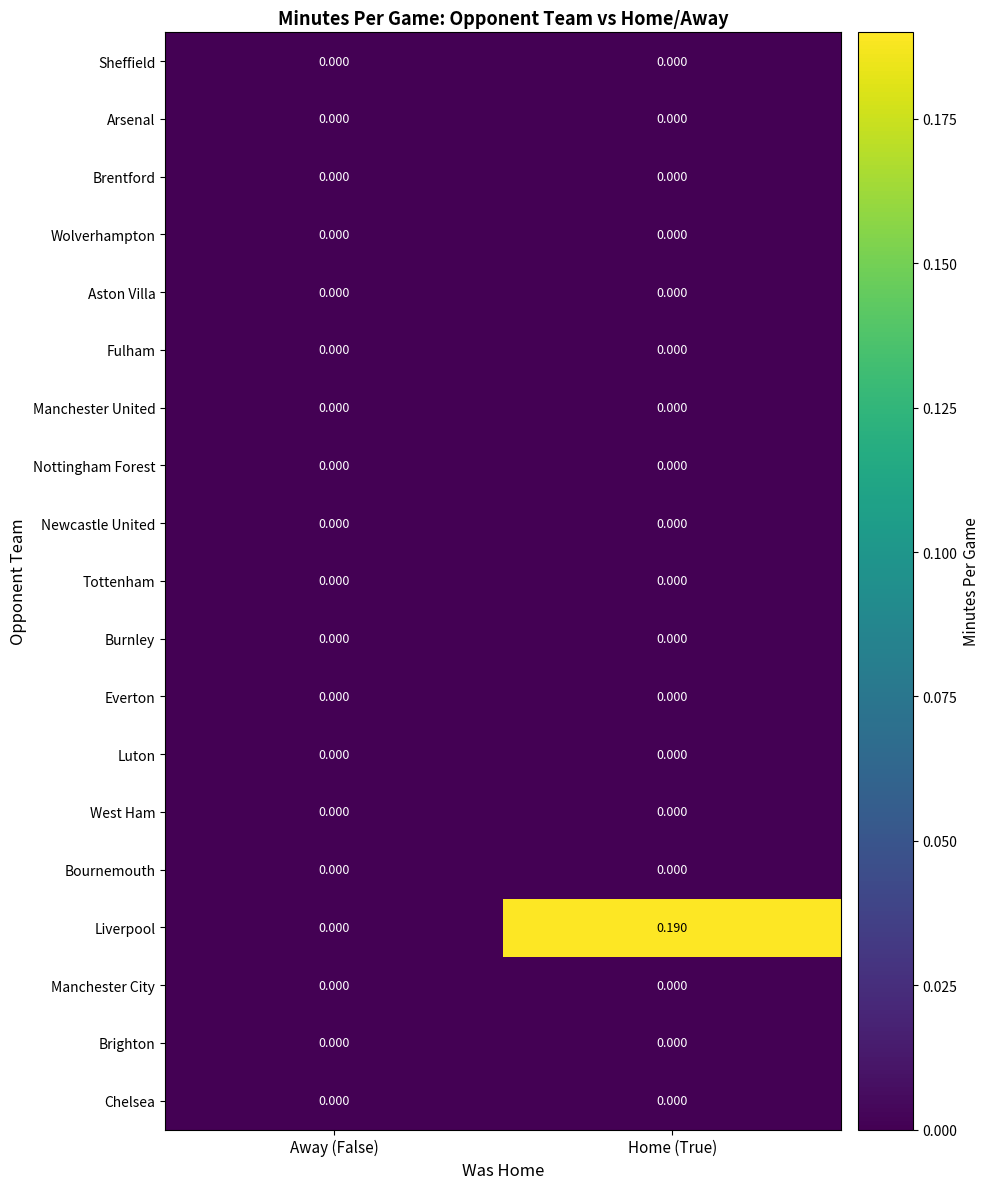

Which series changed the most between Away (False) and Home (True)?

Liverpool